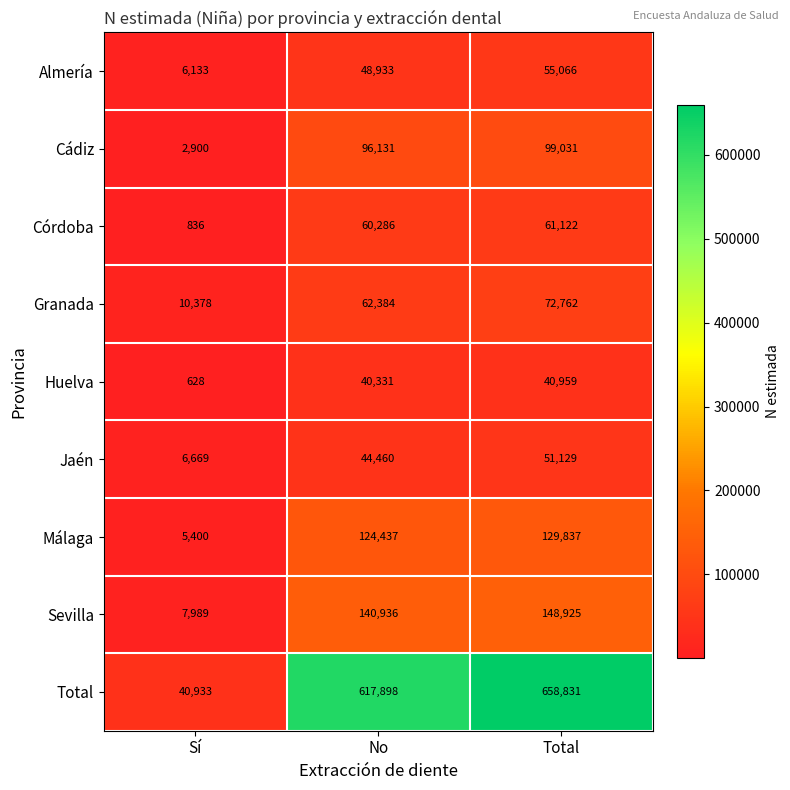

Rank the series at Total from lowest to highest value.

Huelva, Jaén, Almería, Córdoba, Granada, Cádiz, Málaga, Sevilla, Total